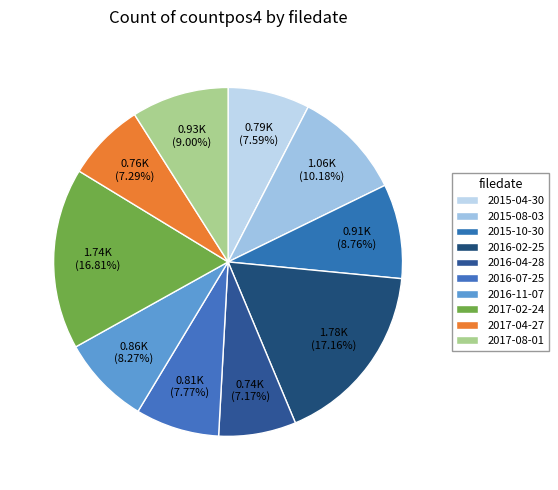

Count the number of slices in the pie.

10